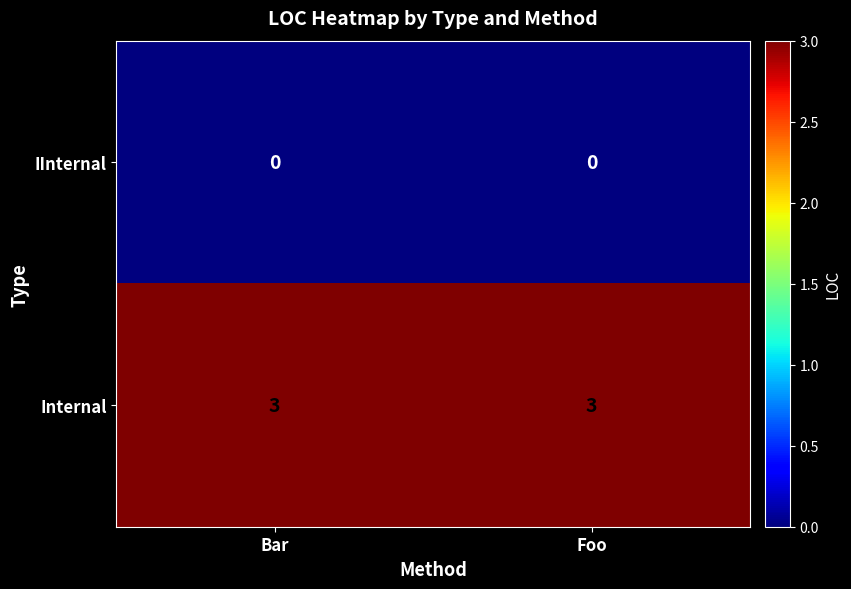

What is the highest value of the Internal series?

3